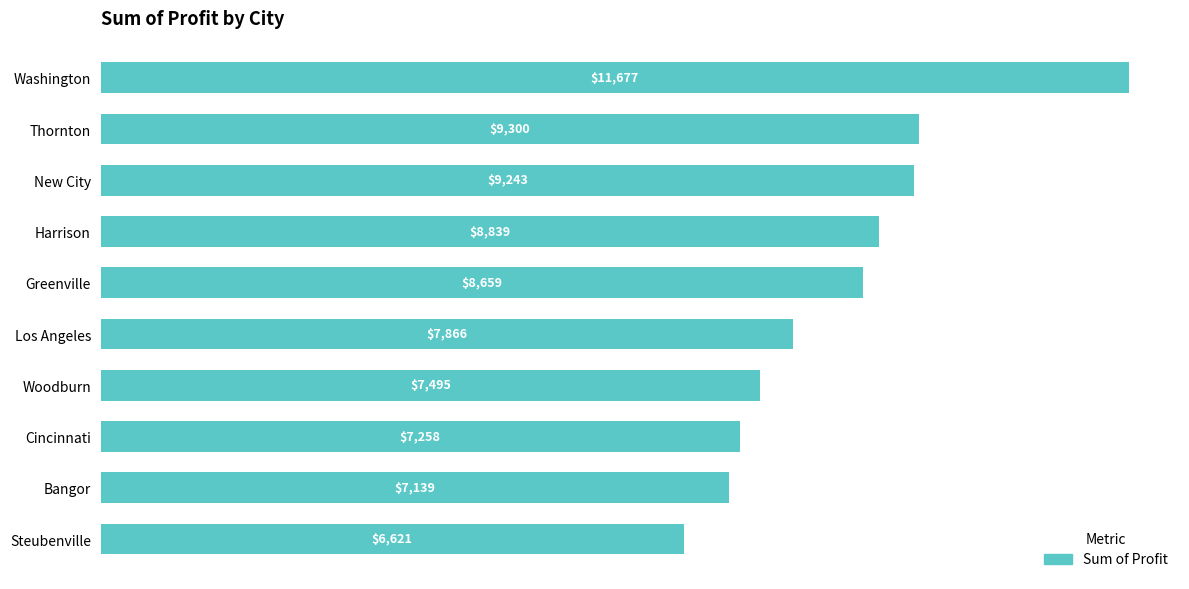

Between Greenville and Steubenville, which is larger?

Greenville